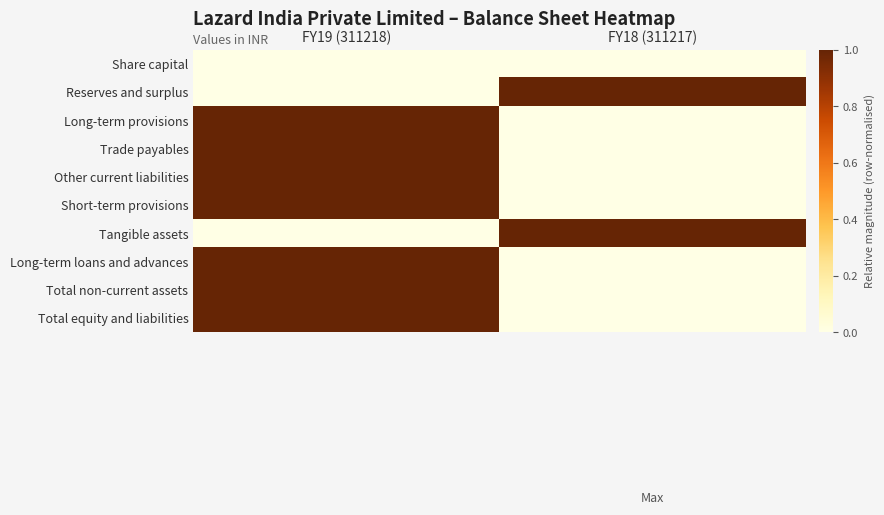

How many categories are shown in the chart?

2